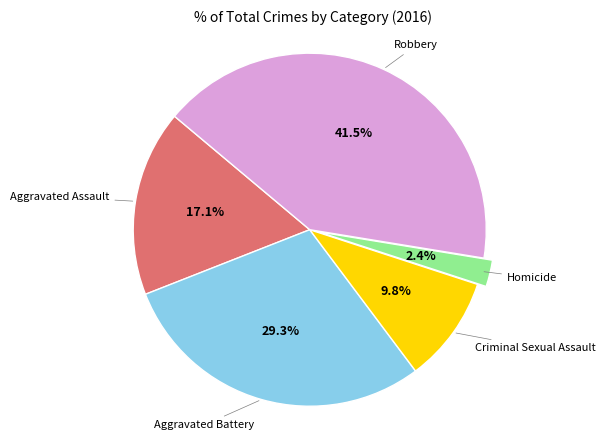

Does any single category account for the majority?

No